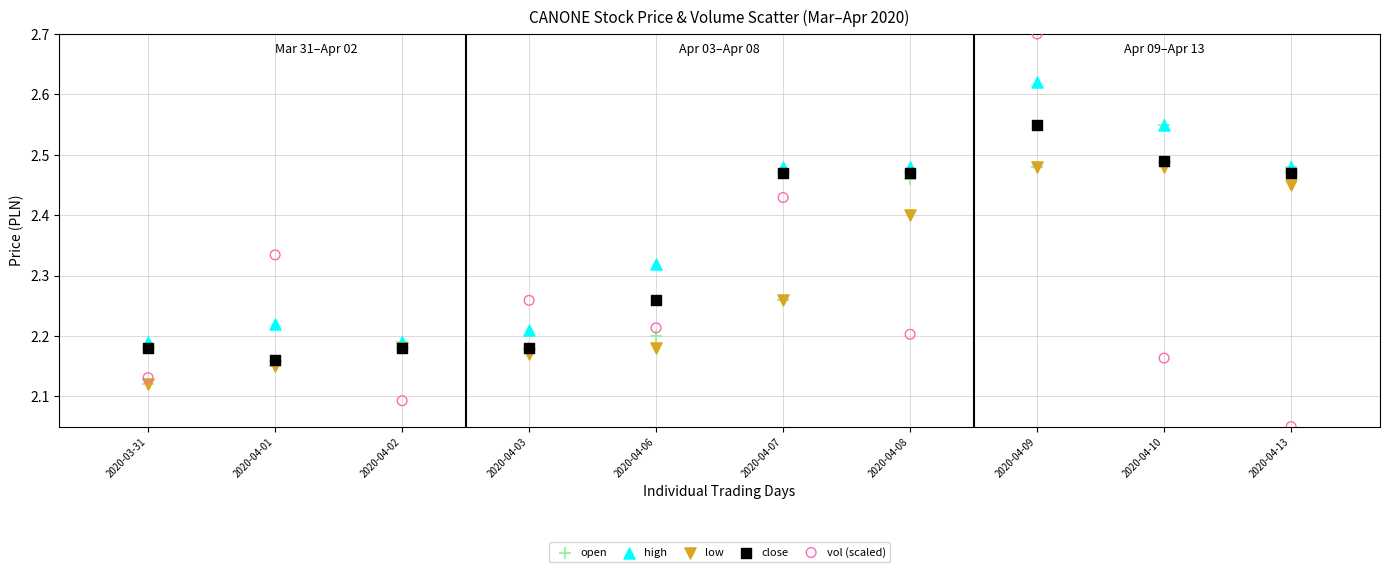

Which series contains the lowest Y value?

vol (scaled)